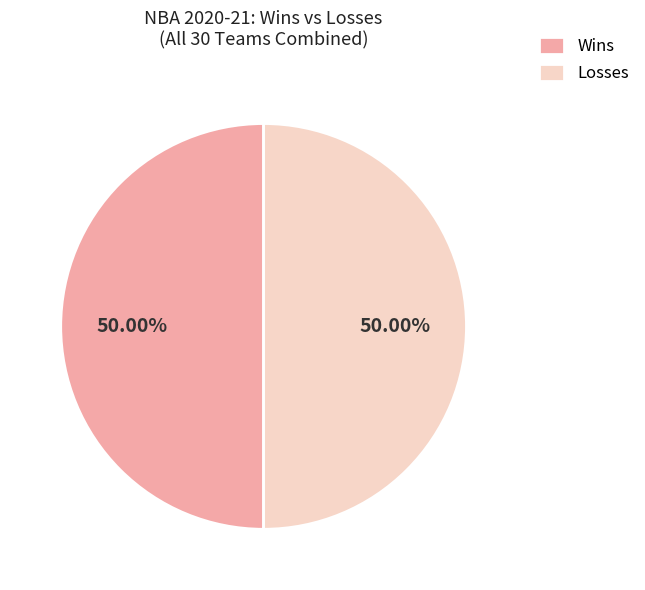

What is the ratio of the value at Wins to the value at Losses?

1.0